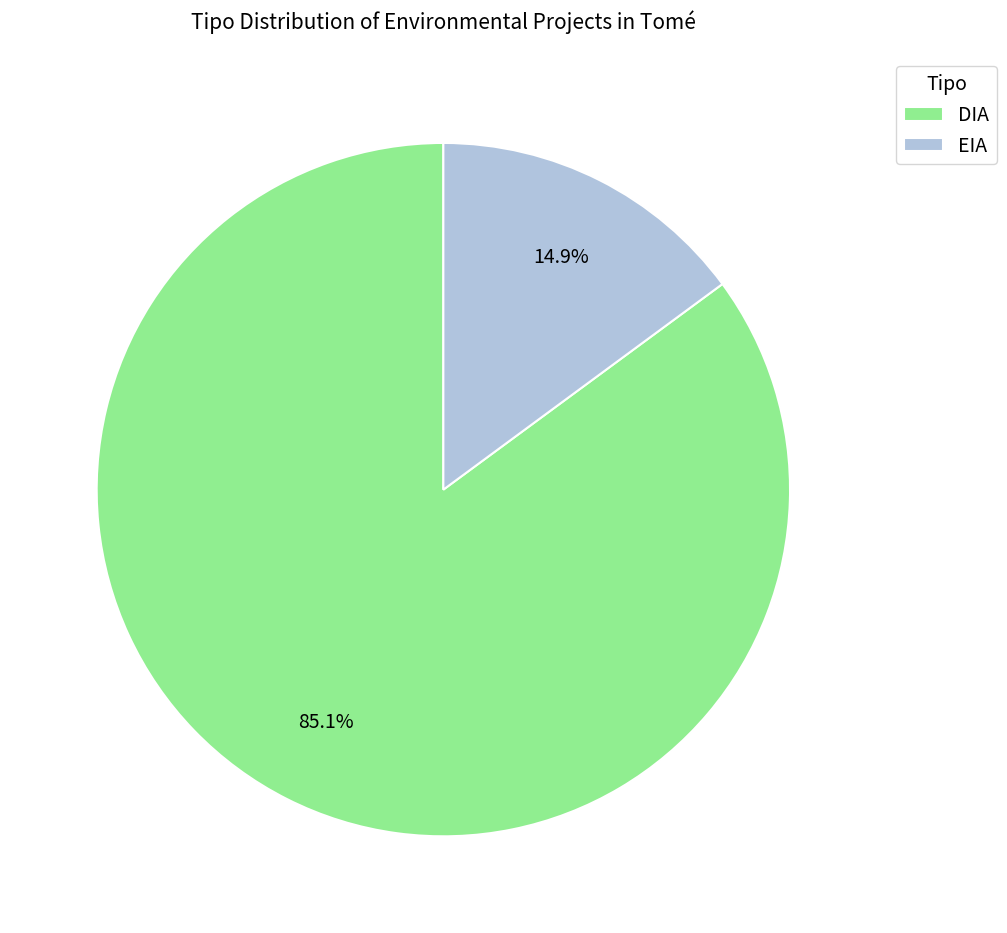

Does EIA account for over 50% of the chart?

No